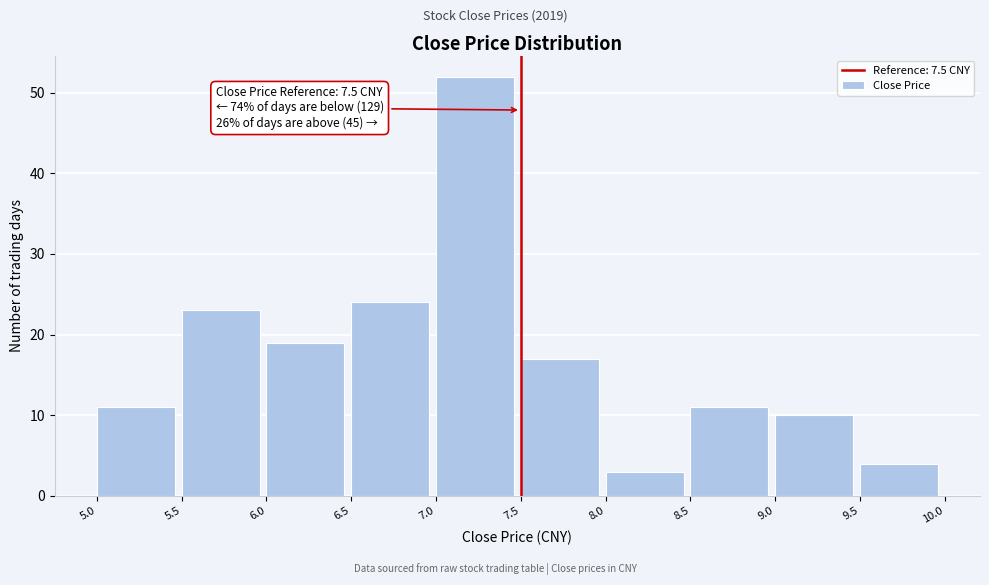

Over which range of the x-axis is the bar tallest?

7.0 to 7.5